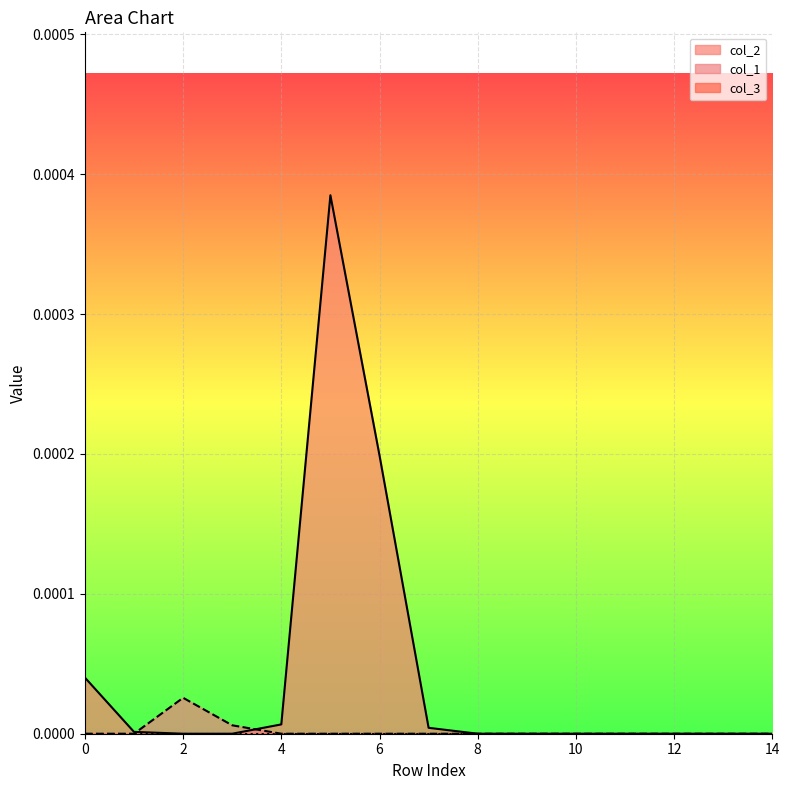

Does the chart display data point markers on the line(s)?

No